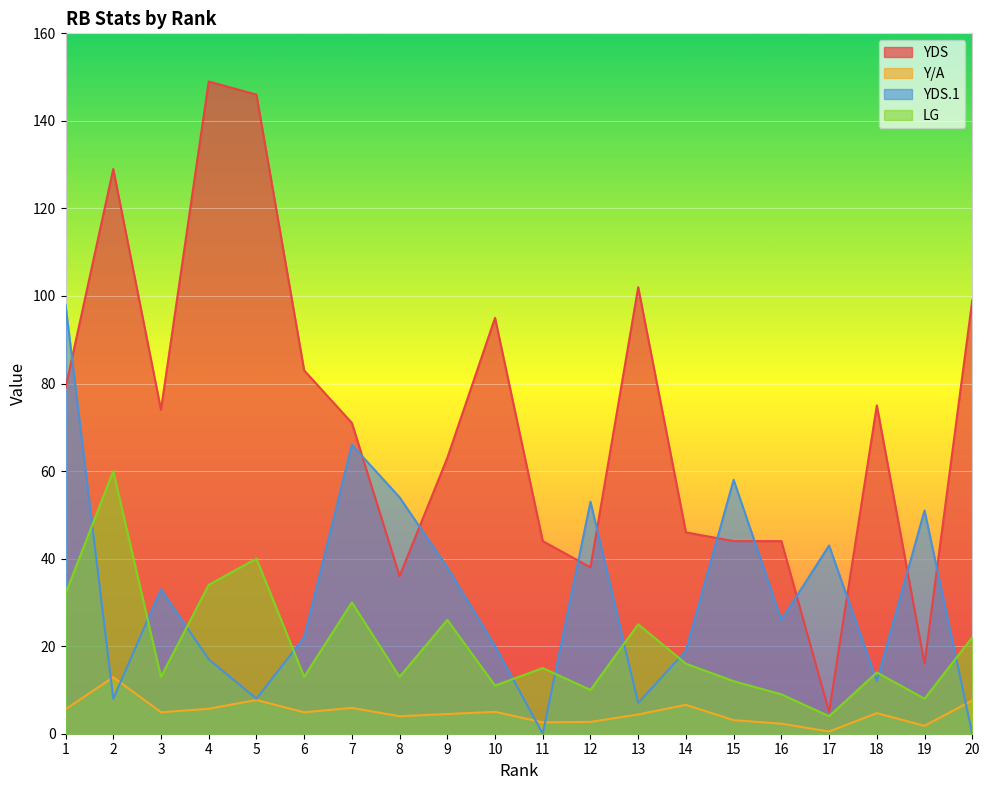

What is the difference between the maximum and minimum values in the YDS series?

144.0